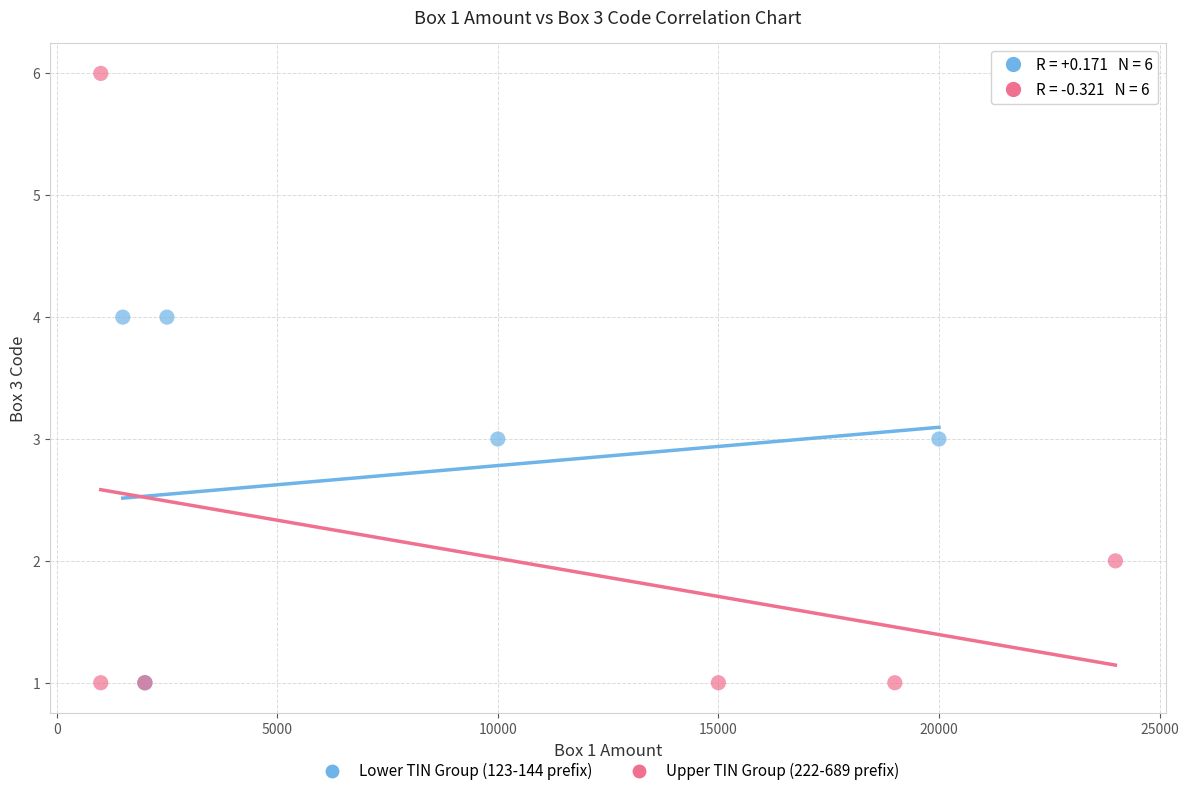

Which series contains the highest Y value?

Upper TIN Group (222-689 prefix)